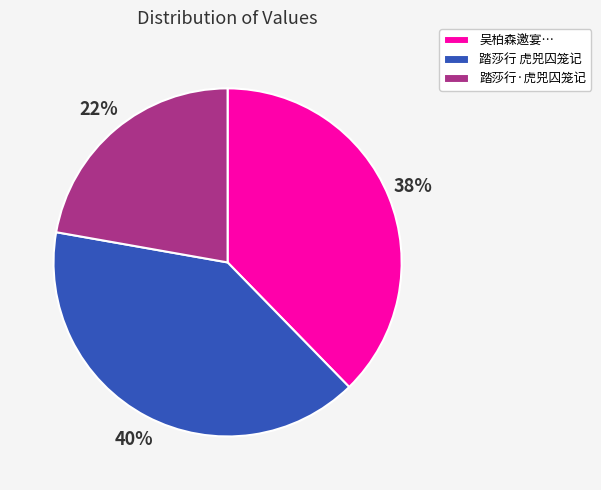

Does 踏莎行 虎兕囚笼记 account for over 50% of the chart?

No